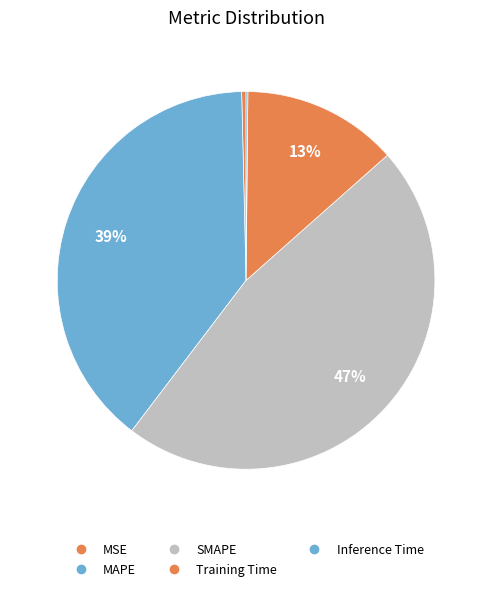

Combined, what portion of the pie is Inference Time and MSE?

0.5%